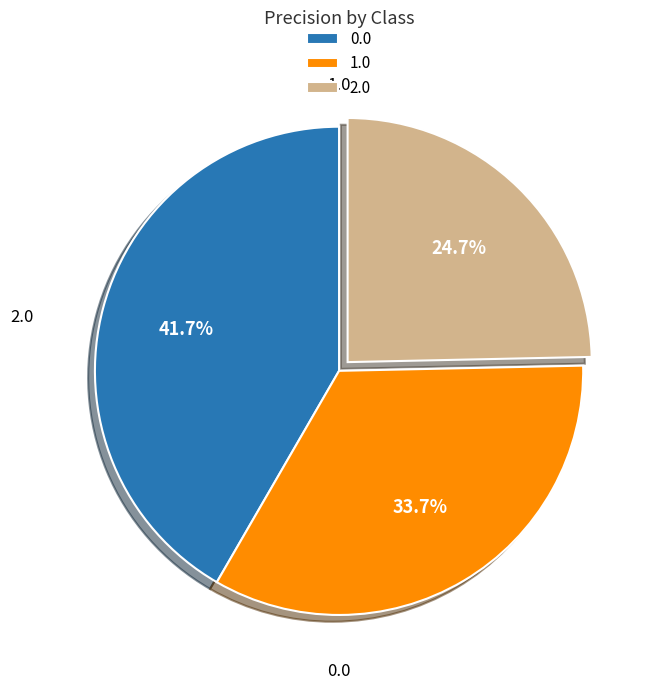

To the nearest percent, what is the difference between the 1.0 and 0.0 slice percentages?

8%